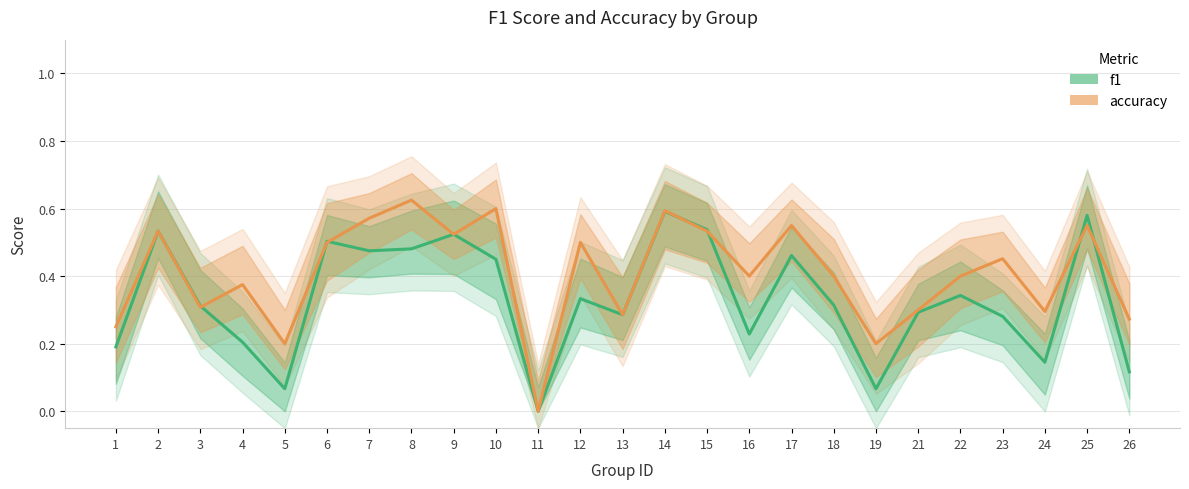

The value of f1 at 23 is 0.1. True or false?

False